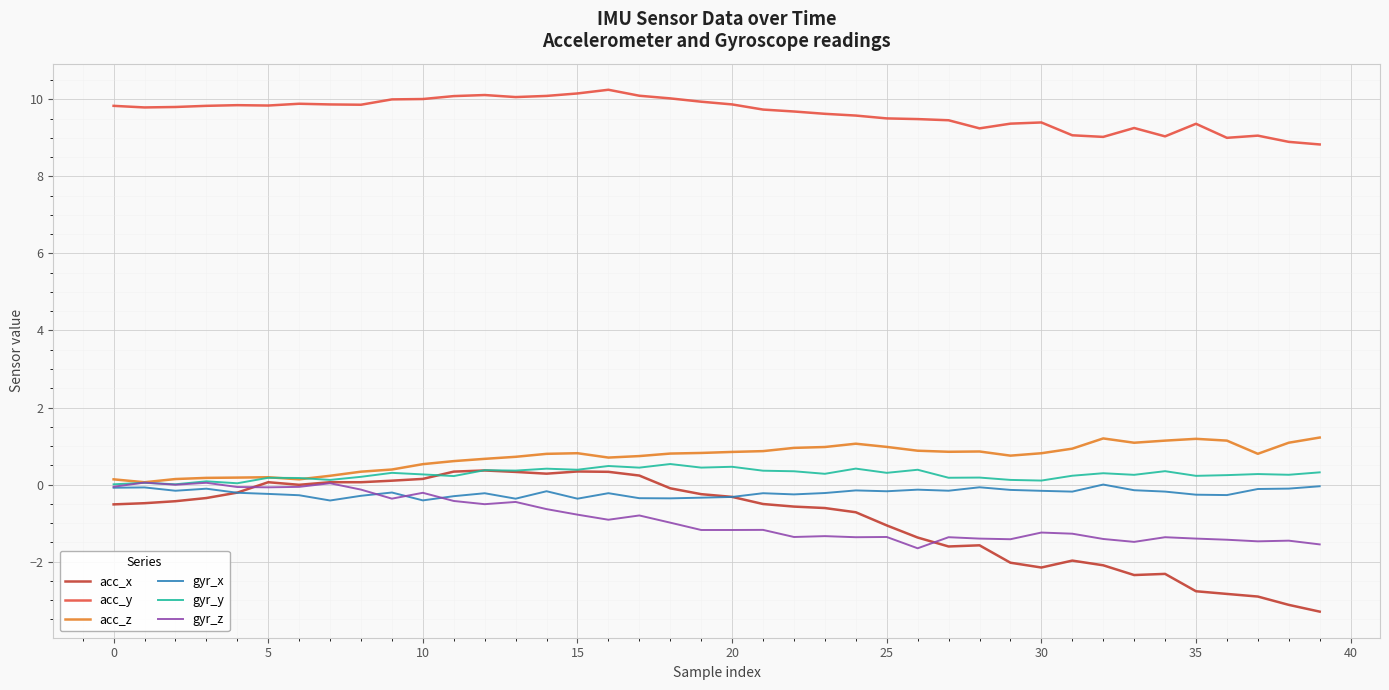

Which series has the largest total across all categories?

acc_y